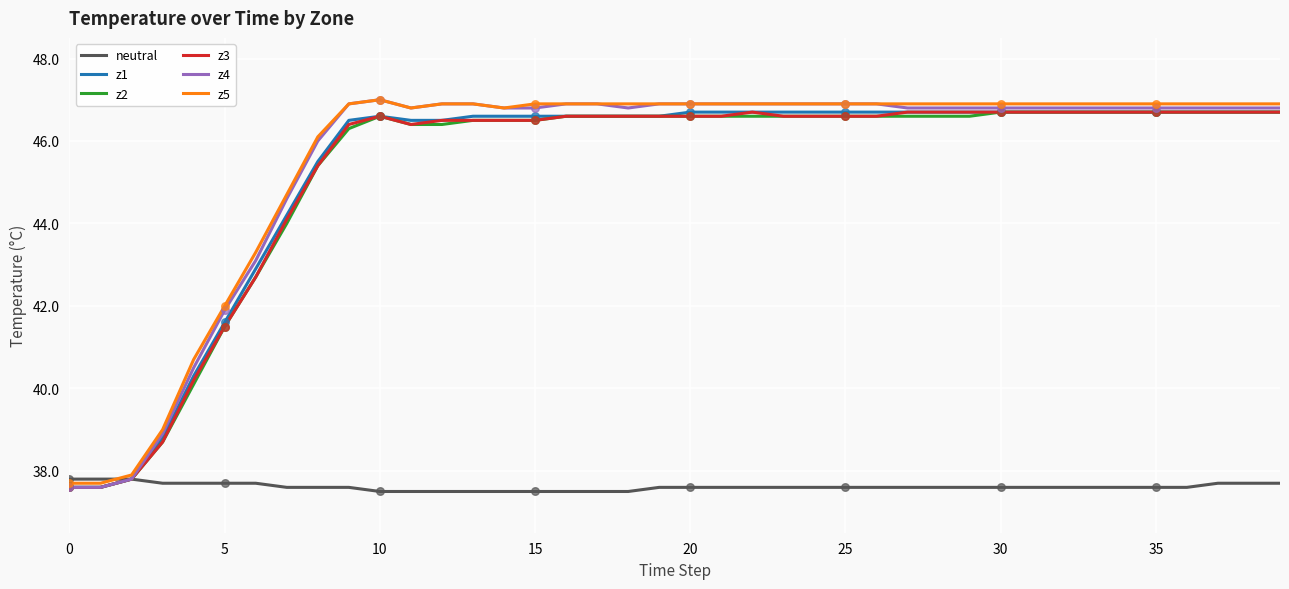

What is the maximum value shown in the chart?

47.0